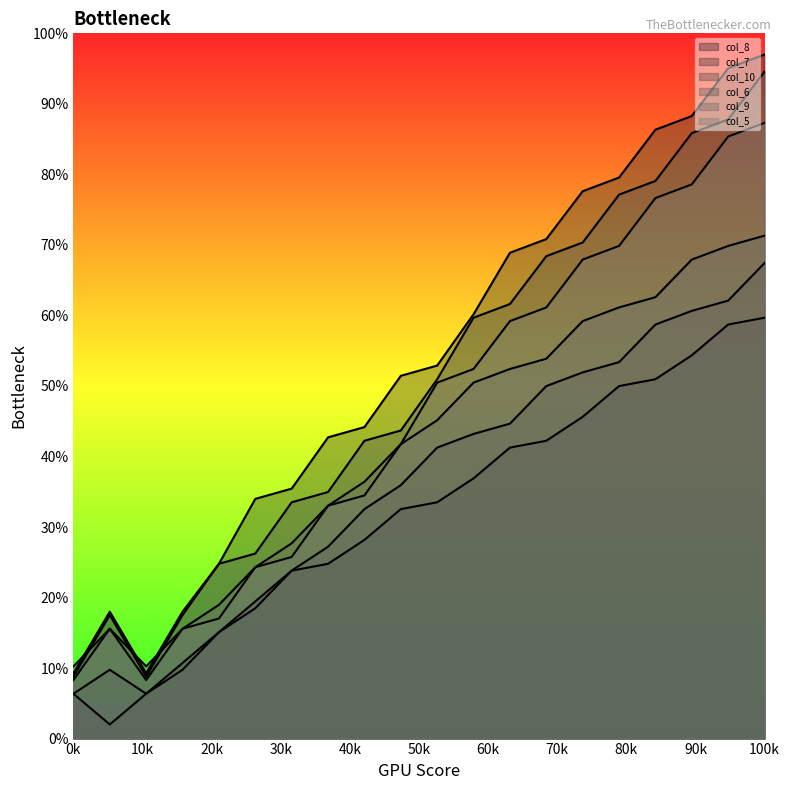

The value of col_5 at 7 is 16.9. True or false?

False